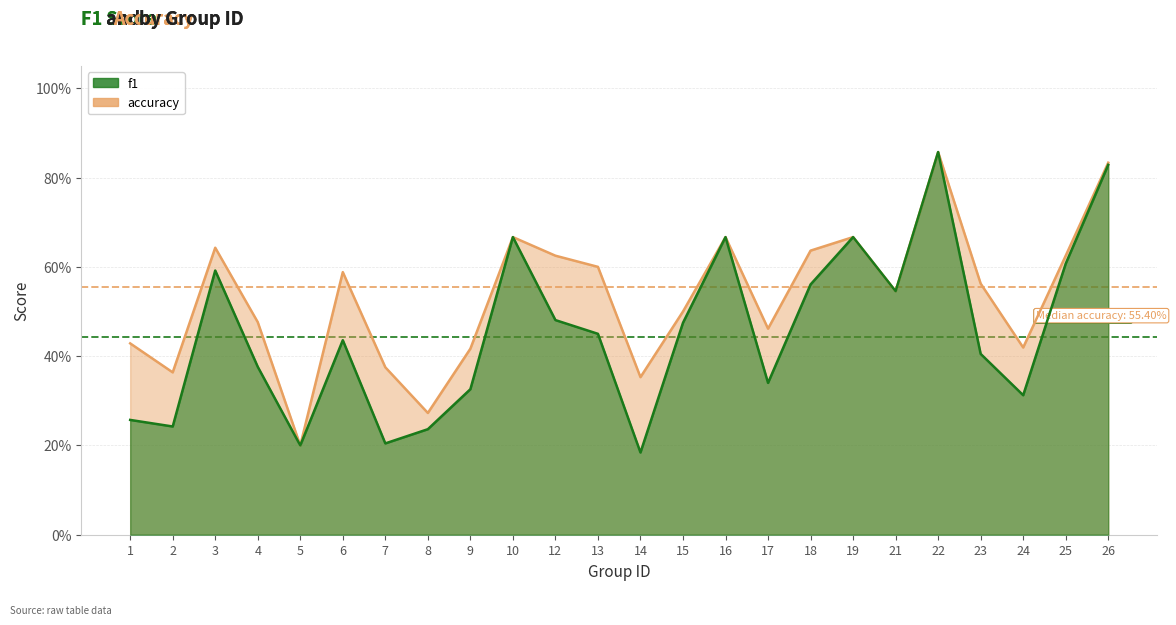

Reading left to right, transcribe all the data shown in this chart.

f1: 1=0.3	2=0.2	3=0.6	4=0.4	5=0.2	6=0.4	7=0.2	8=0.2	9=0.3	10=0.7	12=0.5	13=0.5	14=0.2	15=0.5	16=0.7	17=0.3	18=0.6	19=0.7	21=0.5	22=0.9	23=0.4	24=0.3	25=0.6	26=0.8
accuracy: 1=0.4	2=0.4	3=0.6	4=0.5	5=0.2	6=0.6	7=0.4	8=0.3	9=0.4	10=0.7	12=0.6	13=0.6	14=0.4	15=0.5	16=0.7	17=0.5	18=0.6	19=0.7	21=0.5	22=0.9	23=0.6	24=0.4	25=0.6	26=0.8